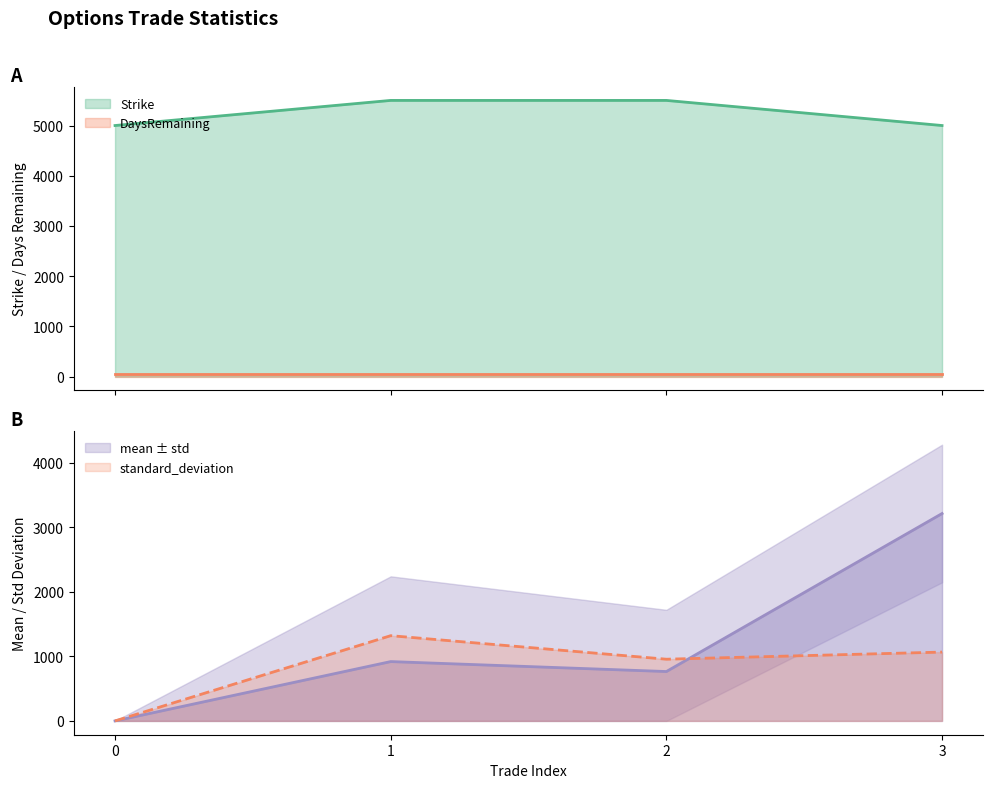

How many values in the standard_deviation series exceed 1066?

2